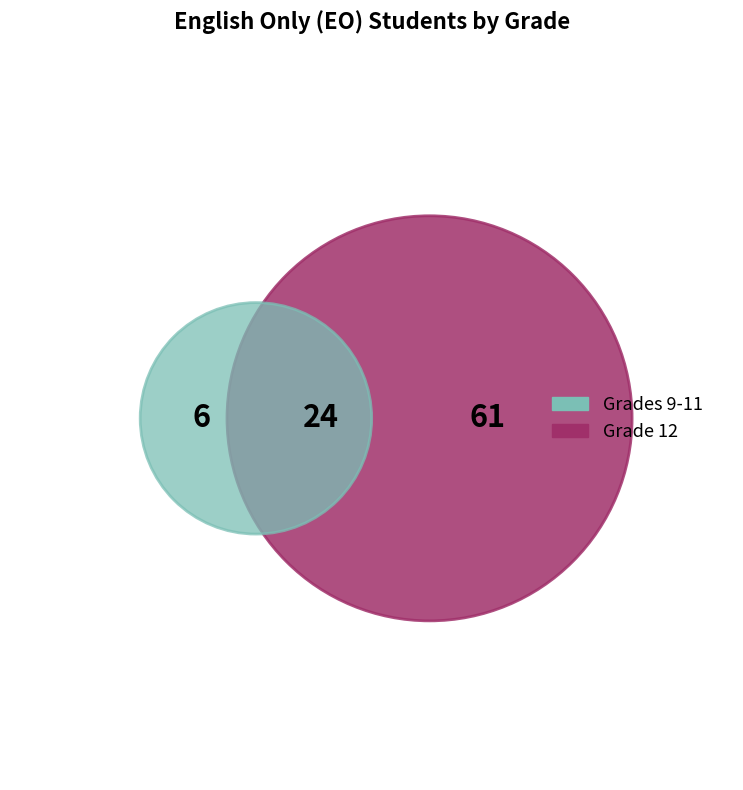

Do 11 and 9 together represent more than half of the pie?

No